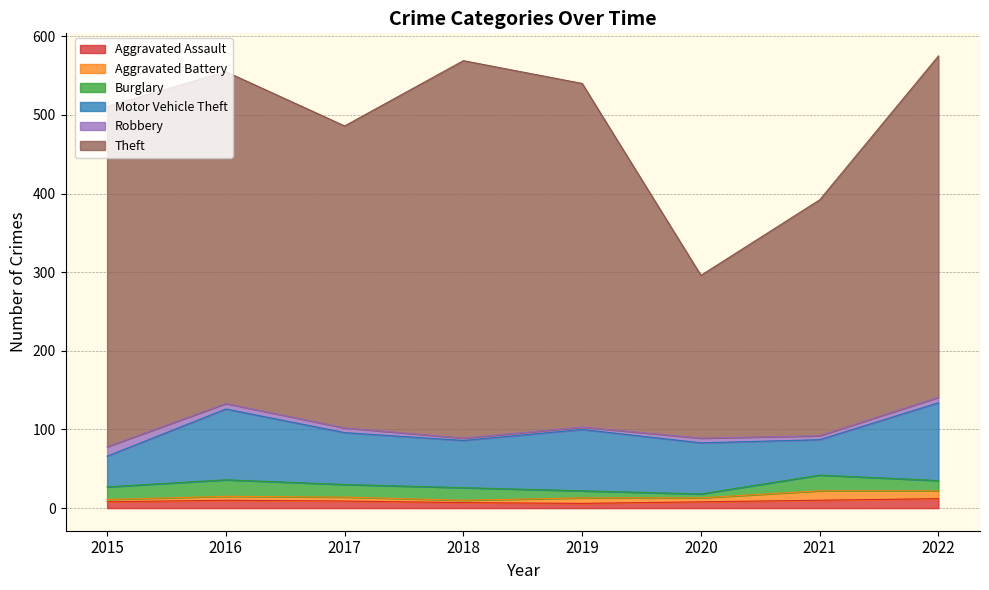

At which category does Burglary reach its first local valley?

2020